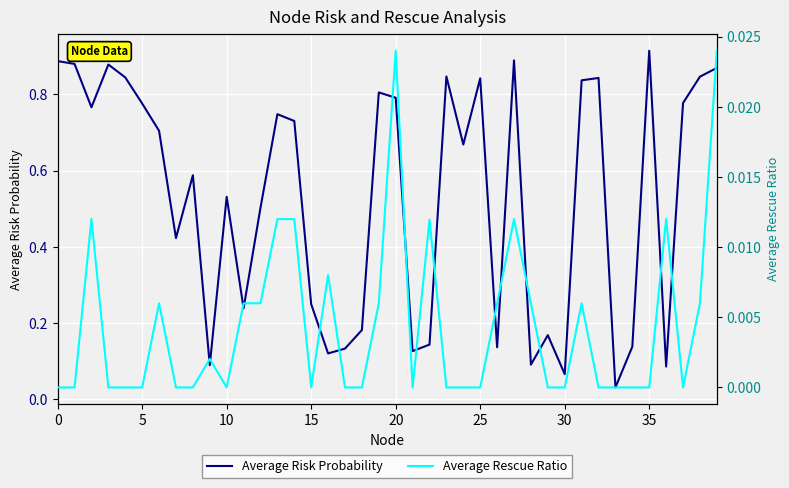

How many interior local peaks does the Average Rescue Ratio series have?

10